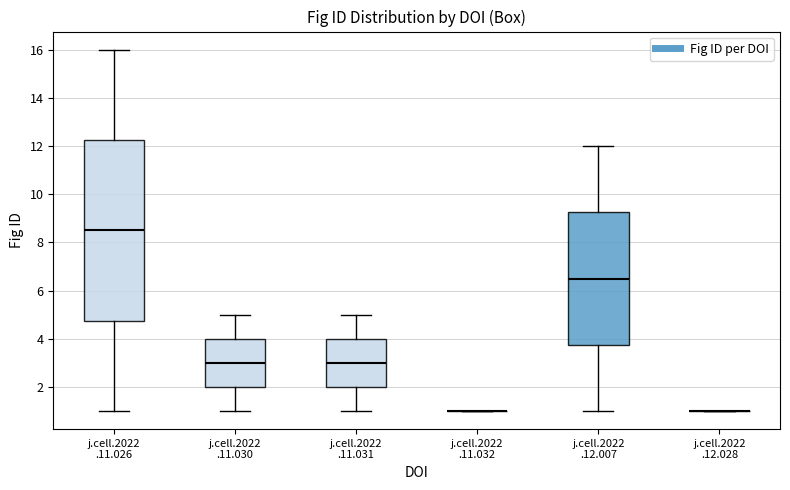

Reading left to right, read every box against the y-axis: the position of its median line, the range the box covers, and the ends of its whiskers. The values are not printed on the chart, so give them approximately, as read against the axis.

j.cell.2022 .11.026: median 8.6, box 4.8 to 12.2, whiskers 1.0 to 16.0
j.cell.2022 .11.030: median 3.0, box 2.0 to 4.0, whiskers 1.0 to 5.0
j.cell.2022 .11.031: median 3.0, box 2.0 to 4.0, whiskers 1.0 to 5.0
j.cell.2022 .11.032: box collapsed to a line at 1.0, whiskers 1.0 to 1.0
j.cell.2022 .12.007: median 6.6, box 3.8 to 9.2, whiskers 1.0 to 12.0
j.cell.2022 .12.028: box collapsed to a line at 1.0, whiskers 1.0 to 1.0